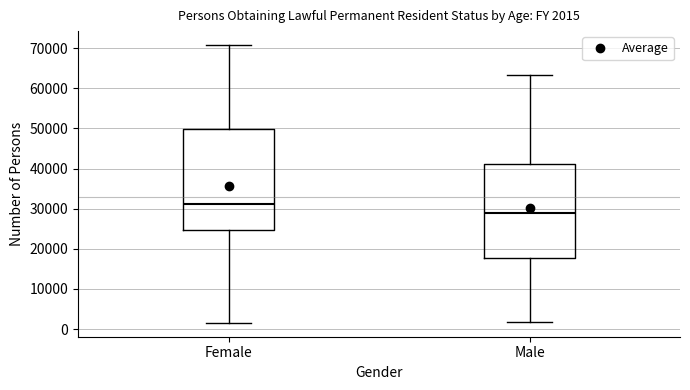

Which box is the tallest, from its lower edge to its upper edge?

Female